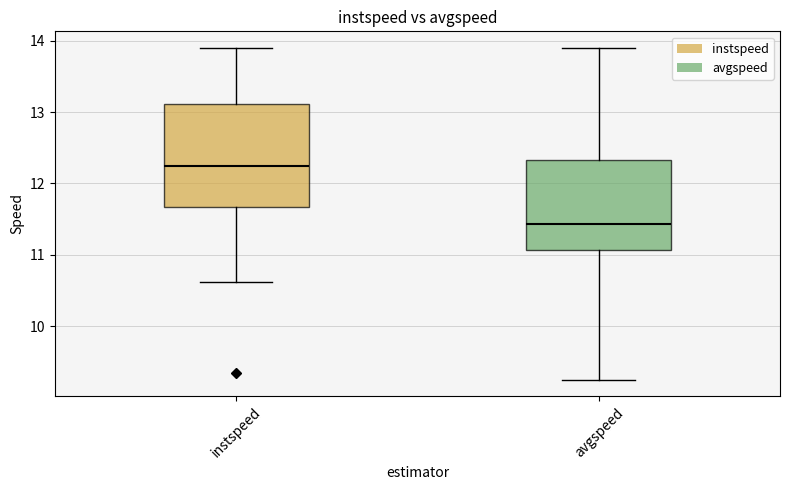

Where does the upper whisker of the box for instspeed end on the y-axis? The values are not printed on the chart, so give them approximately, as read against the axis.

13.9